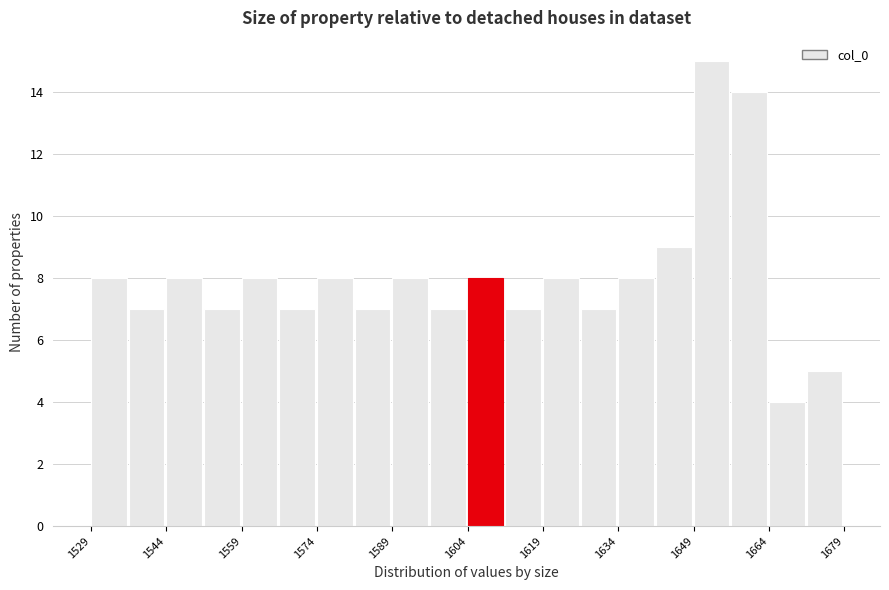

Around what value on the x-axis is the tallest bar? Give the approximate position of its centre, as read against the axis.

1652